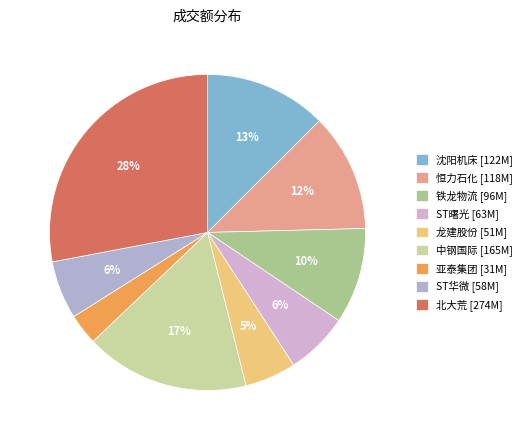

Combined, do 恒力石化 and ST华微 account for over 50%?

No